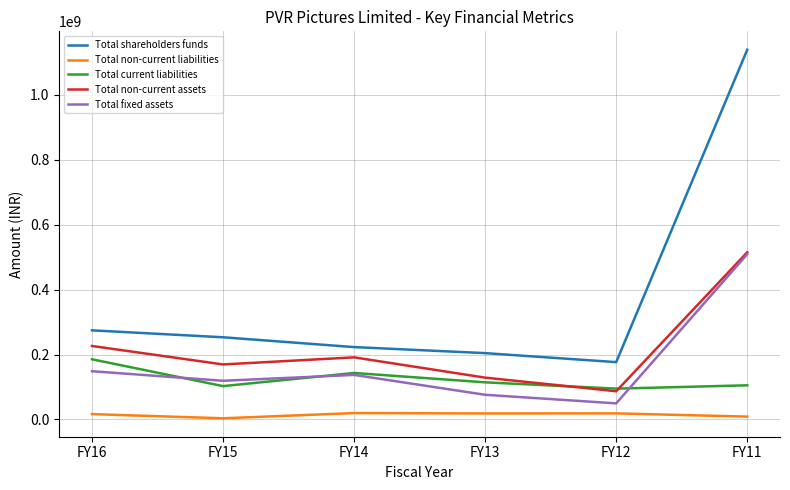

Where does the Total fixed assets series first go above 137333923?

FY16